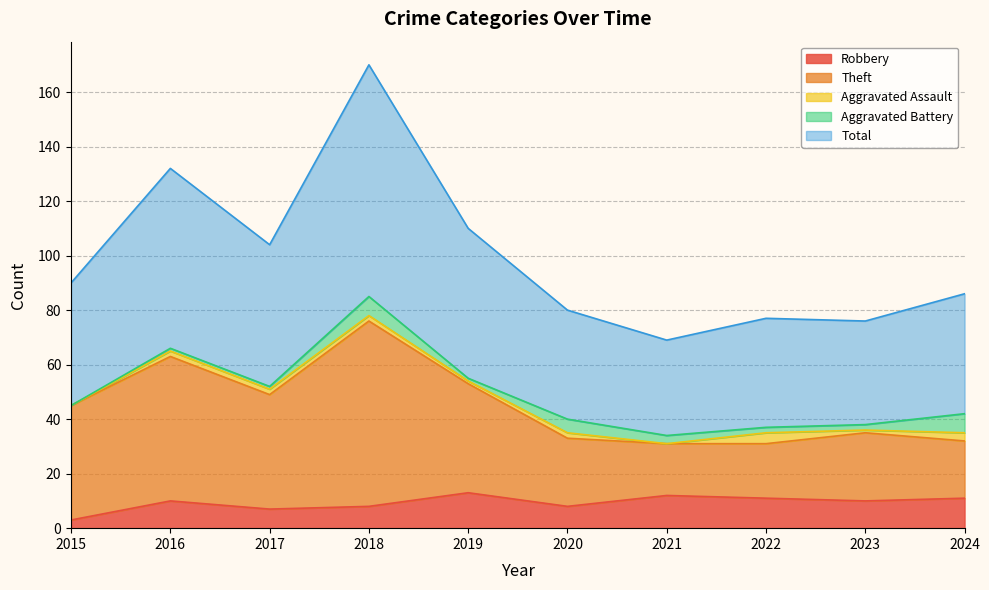

How many data points does each series have?

10